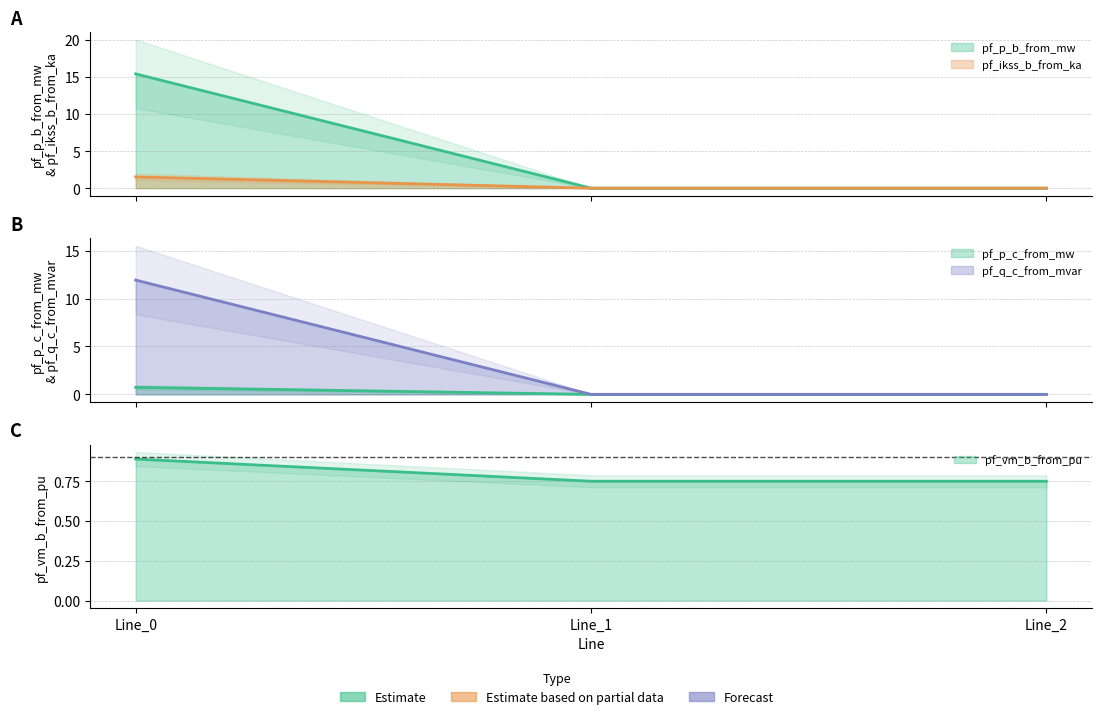

Which category has the lowest value in the pf_ikss_b_from_ka series?

Line_1